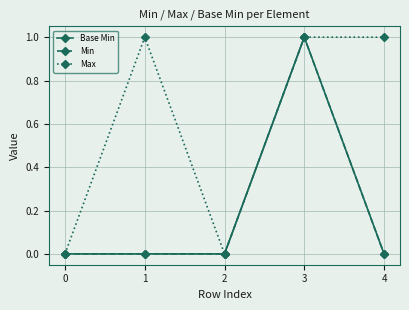

Does the chart have visible grid lines?

Yes